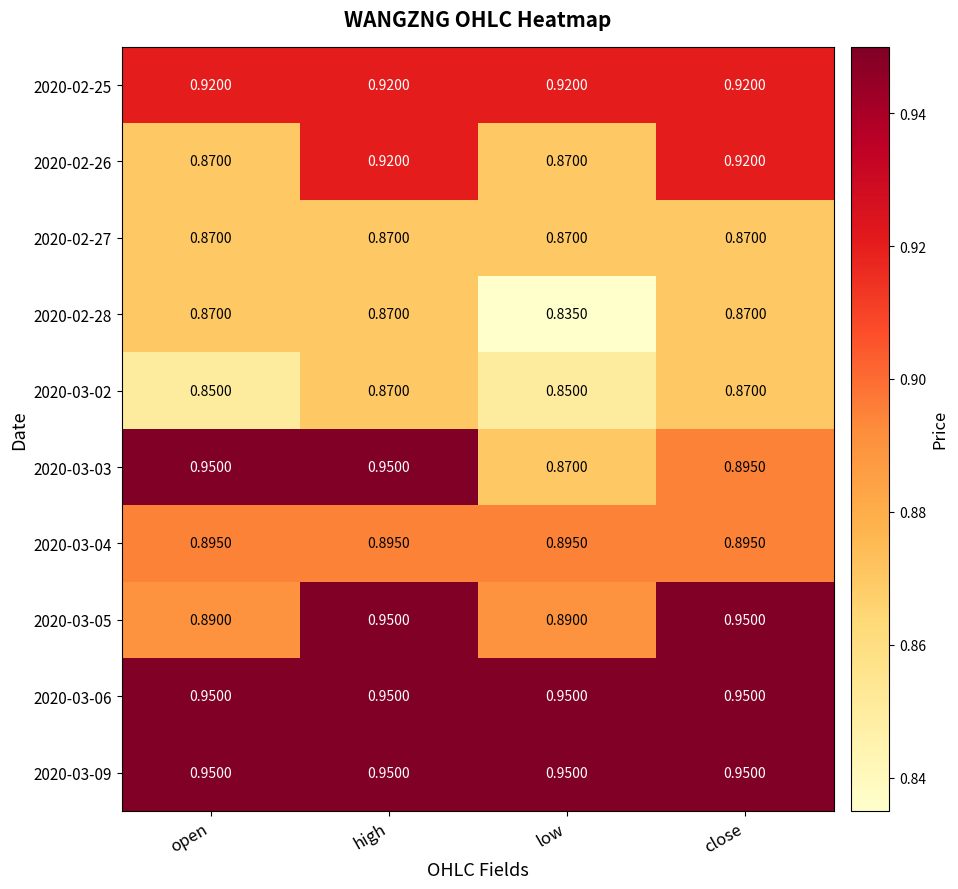

Which category has the lowest value across all series?

low